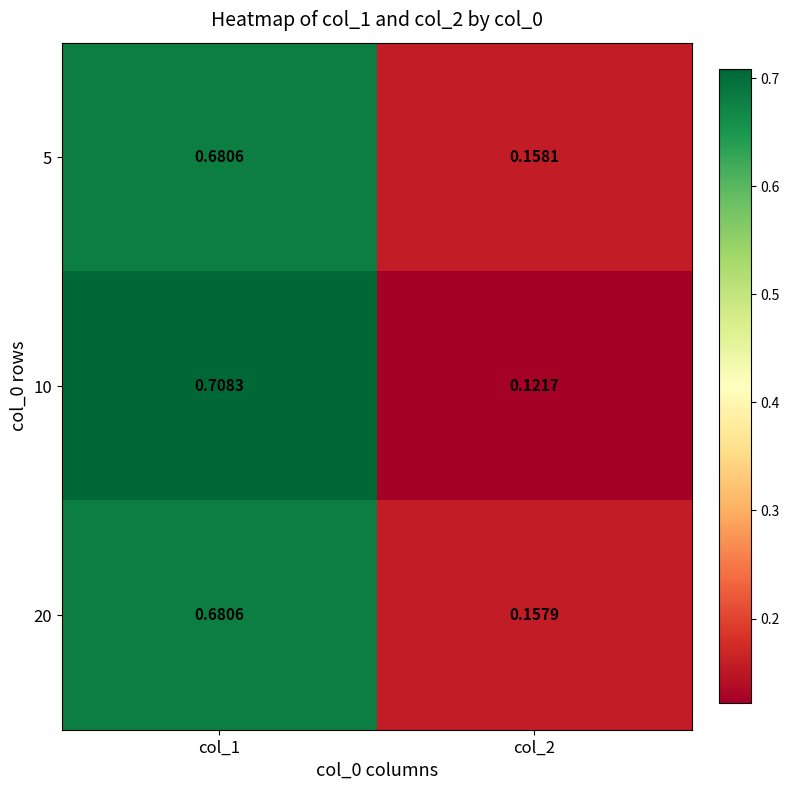

At which category is the sum across all series the highest?

col_1